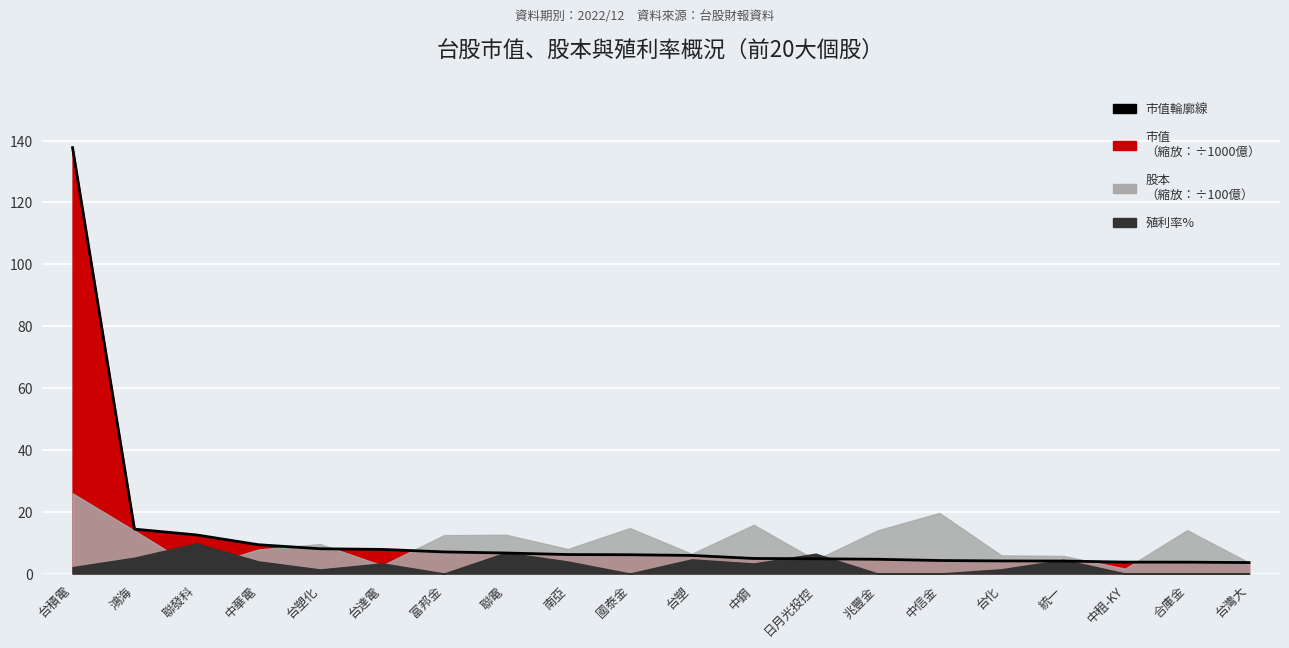

Where does the data first go above 6?

台積電